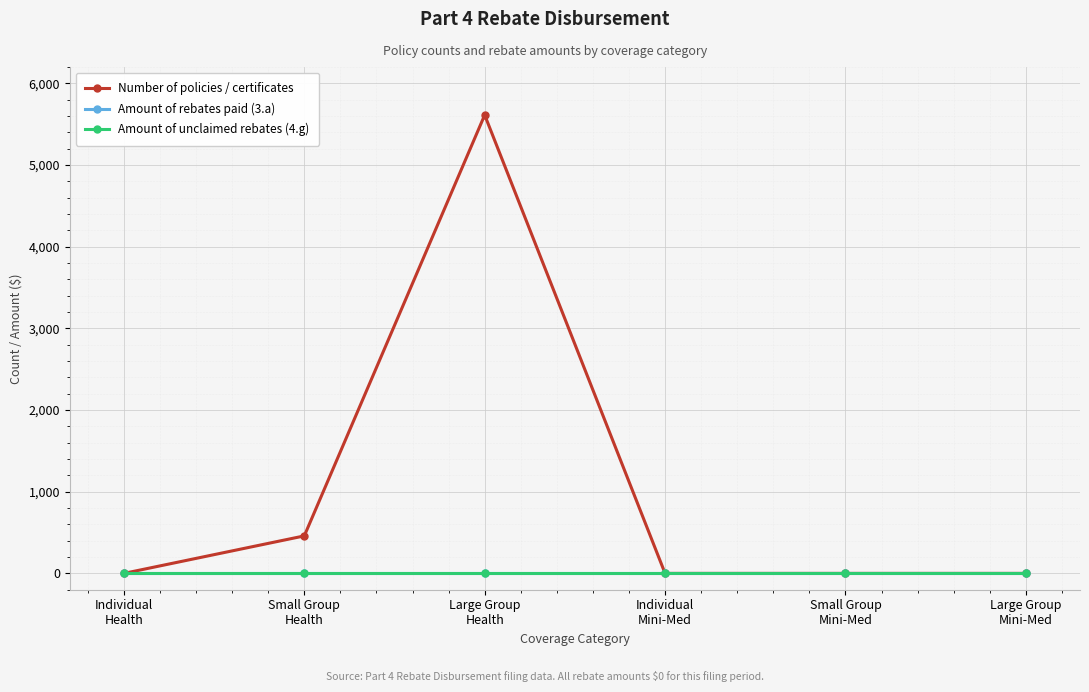

Reading left to right, list all the values displayed in this chart.

Number of policies / certificates: 0	459	5612	0	0	0
Amount of rebates paid (3.a): 0	0	0	0	0	0
Amount of unclaimed rebates (4.g): 0	0	0	0	0	0